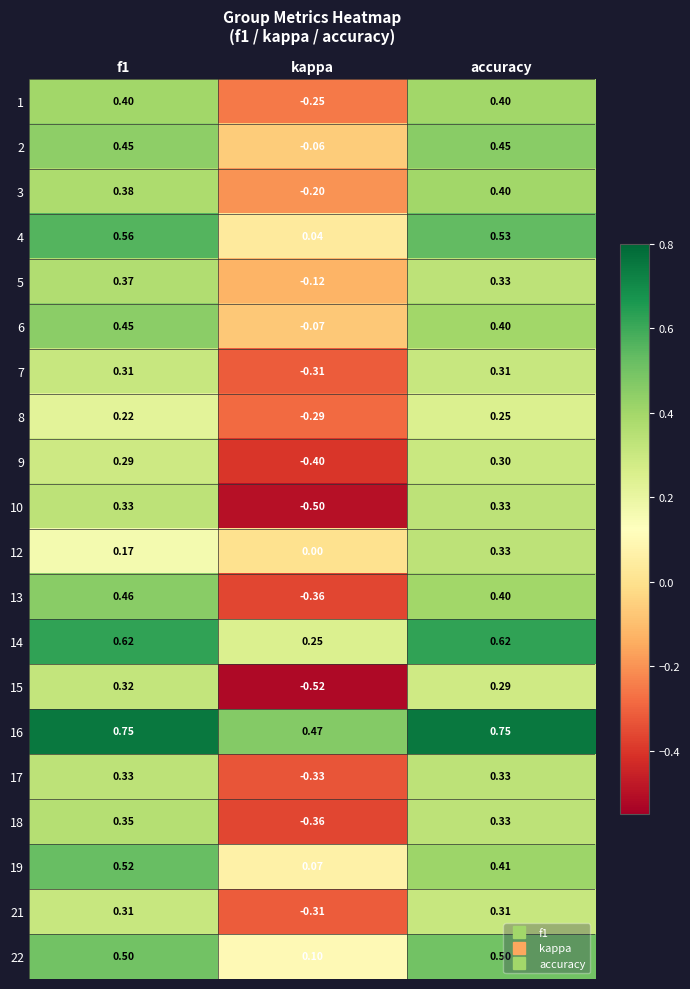

Is the value of 13 at f1 greater than the value of 22 at f1?

No